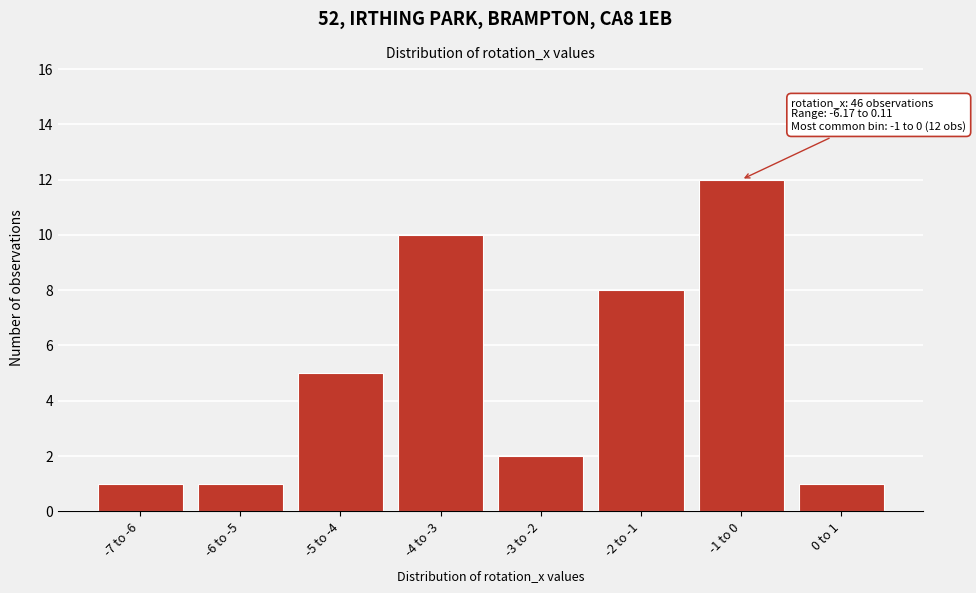

Reading left to right, what are all the values shown in this chart?

1	1	5	10	2	8	12	1